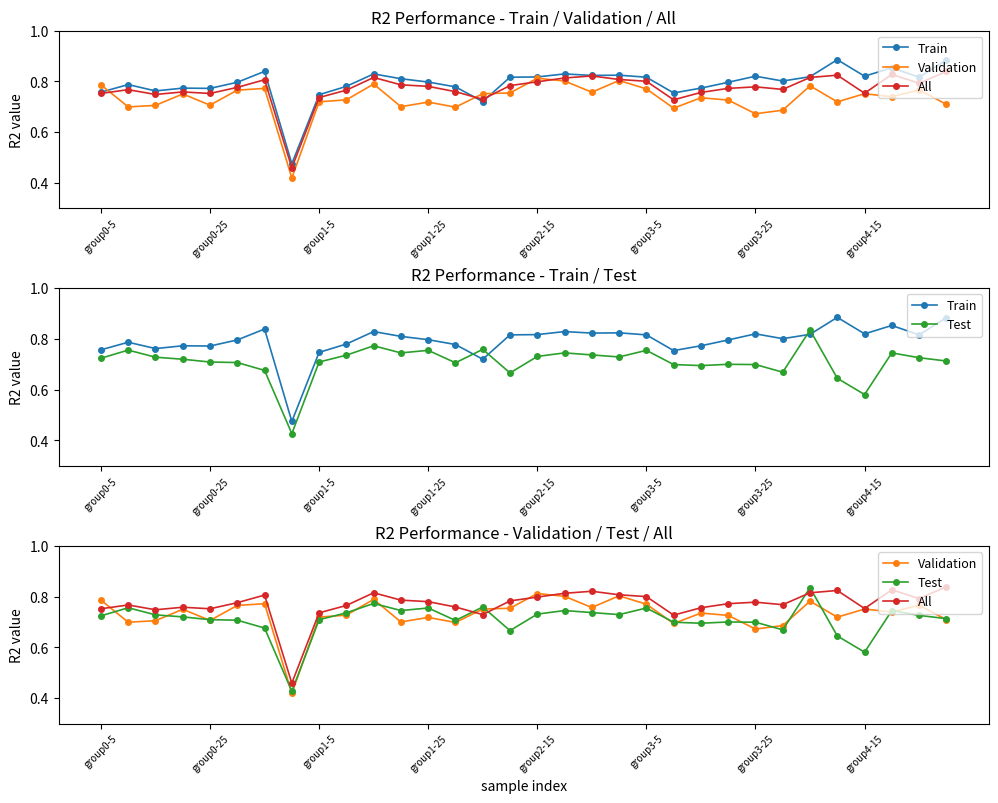

What is the average value of the Train series?

0.8